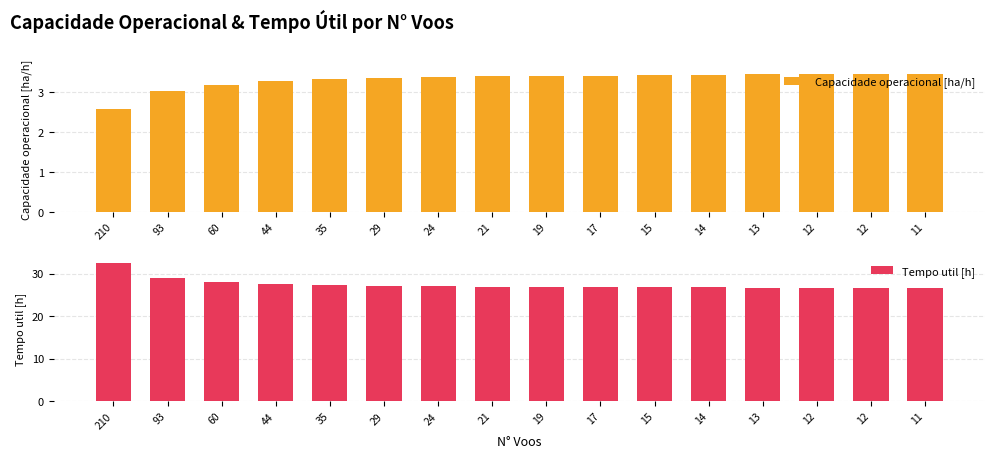

What is the total value across all series at 12?

30.2